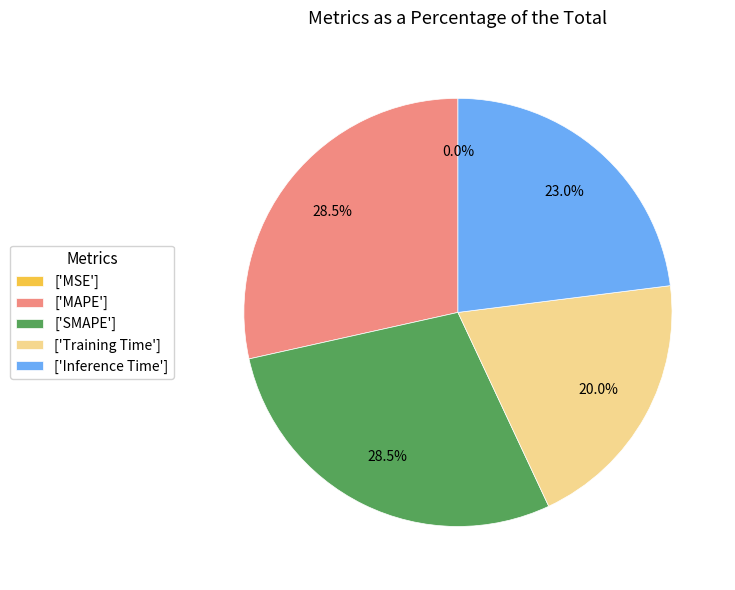

Do ['SMAPE'] and ['Inference Time'] together represent more than half of the pie?

Yes